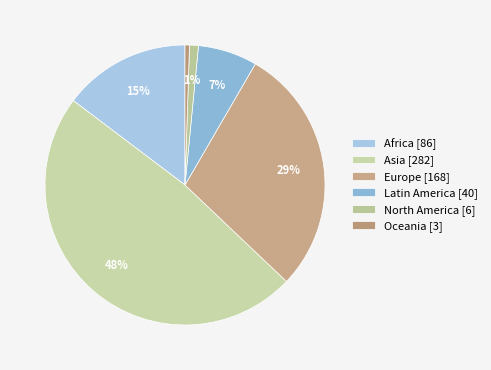

Which has a higher value, Asia or Europe?

Asia